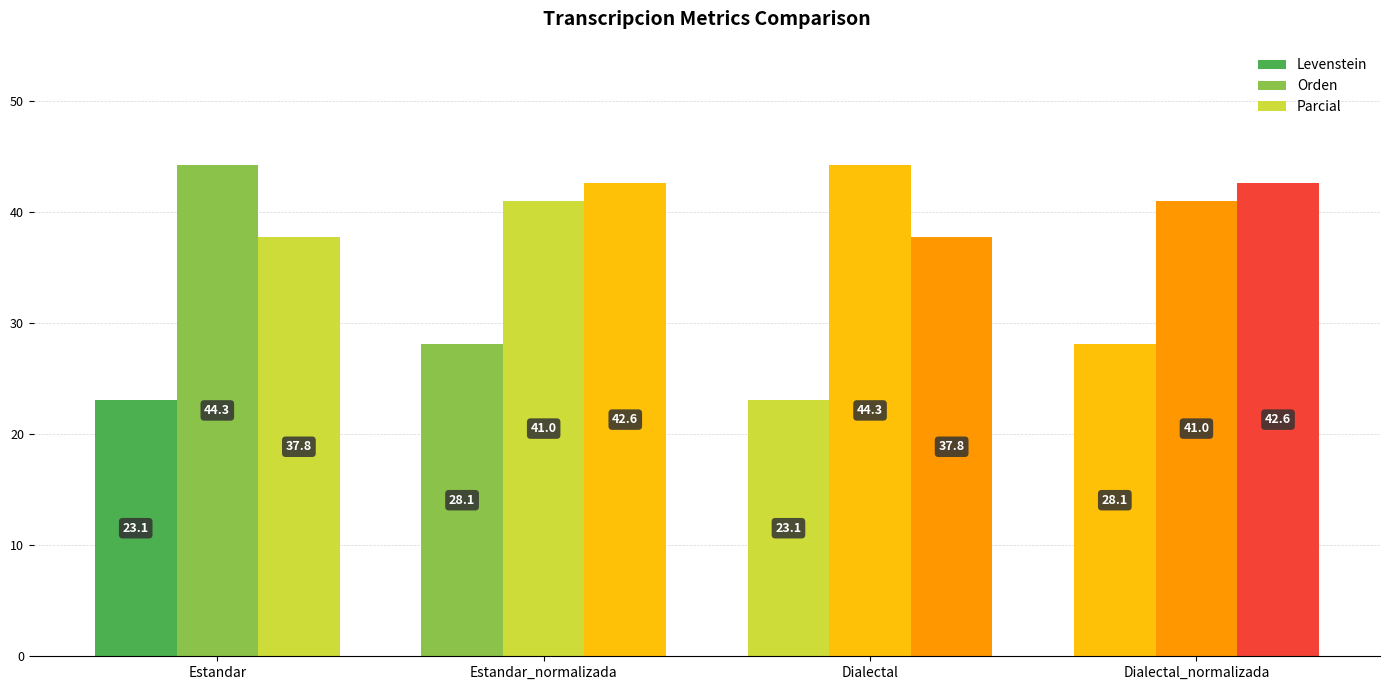

What is the sum of all Orden values?

170.7